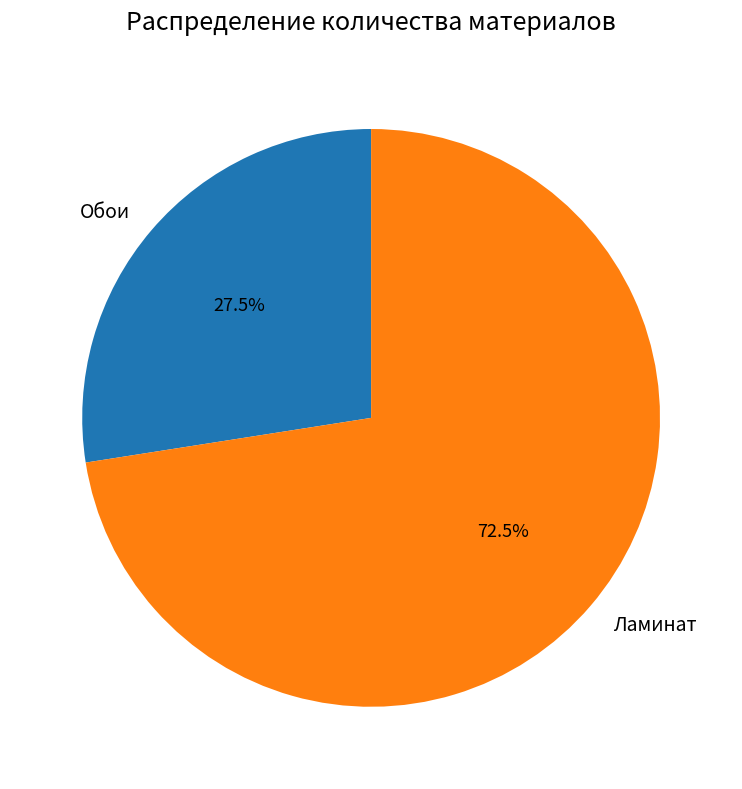

To the nearest percent, what is the difference between the largest and smallest slice percentages?

45%